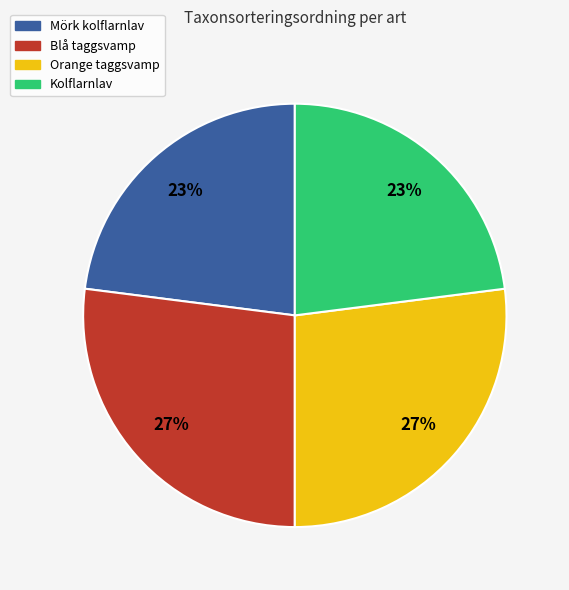

Is the sum of Blå taggsvamp and Orange taggsvamp greater than half?

Yes